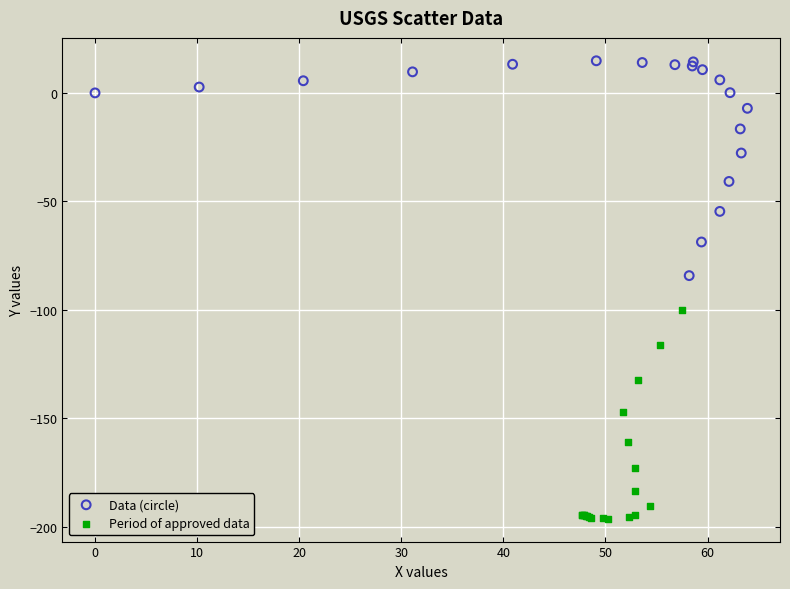

Which series contains the highest Y value?

Data (circle)